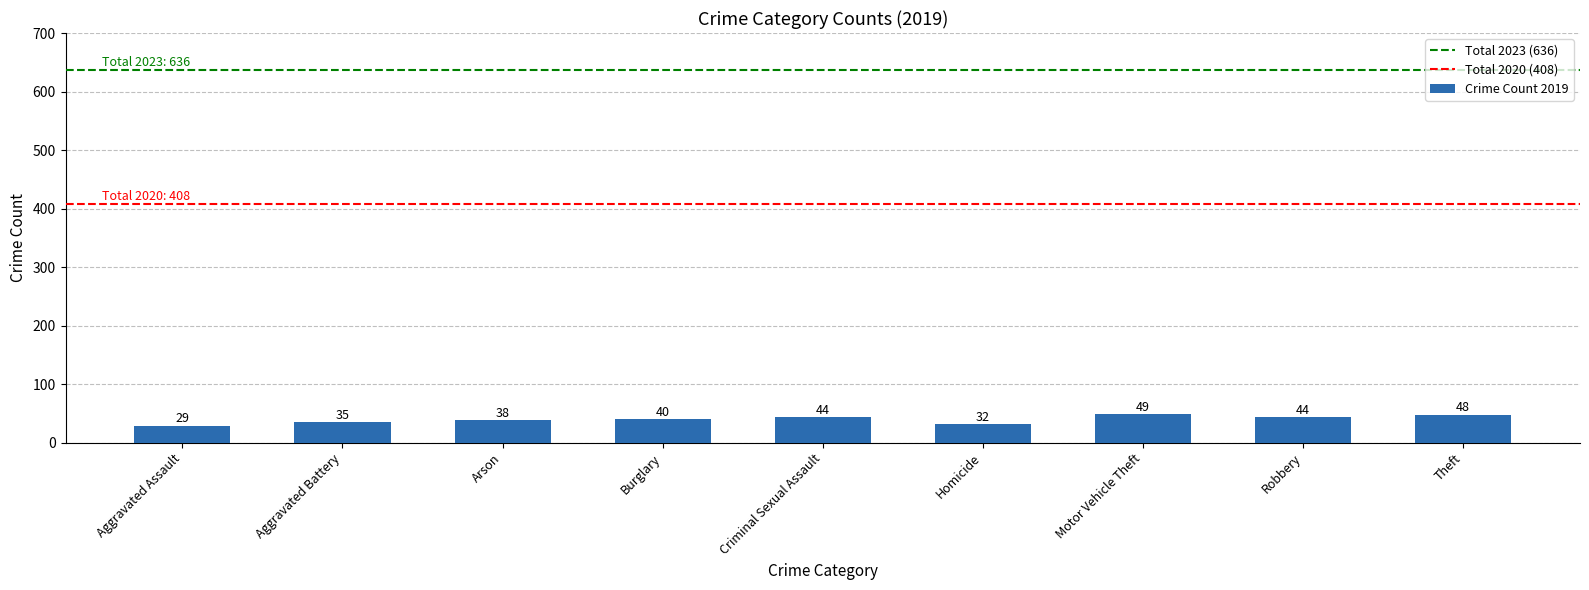

How many values are between 35 and 44?

5